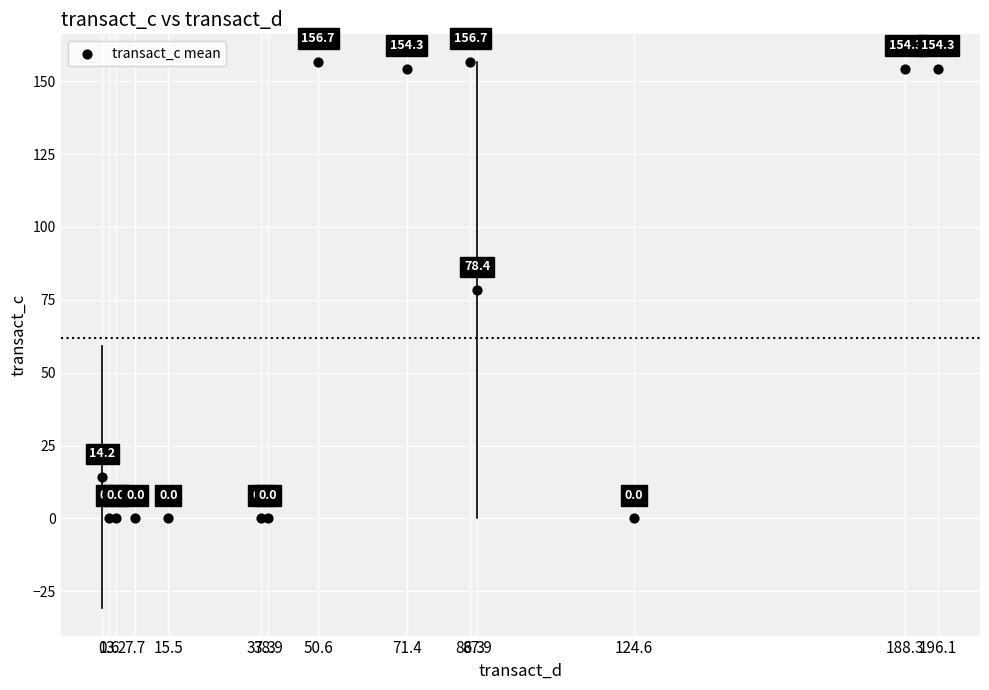

What Y value in the scatter plot is closest to 78?

78.4